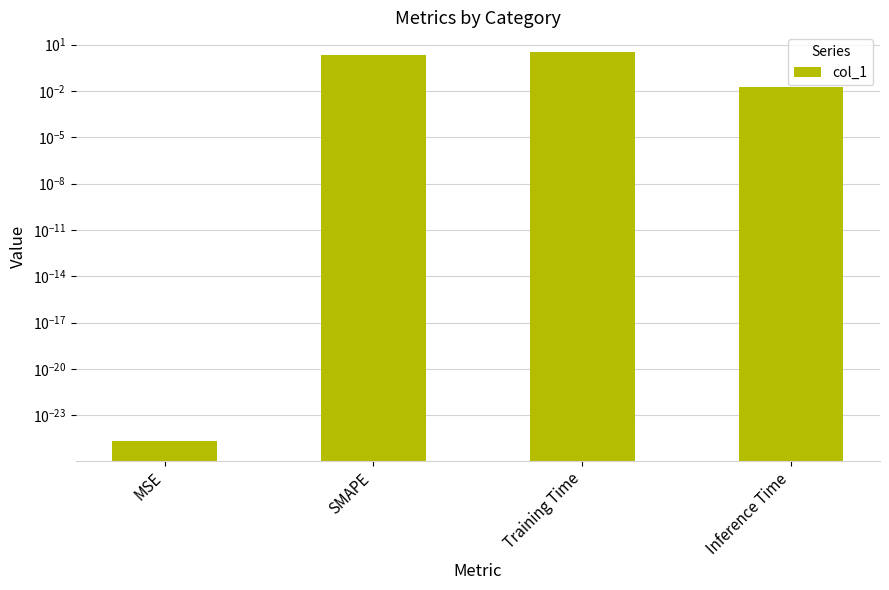

Reading right to left, extract all data points from this chart.

Inference Time=0.0	Training Time=3.4	SMAPE=2.0	MSE=0.0